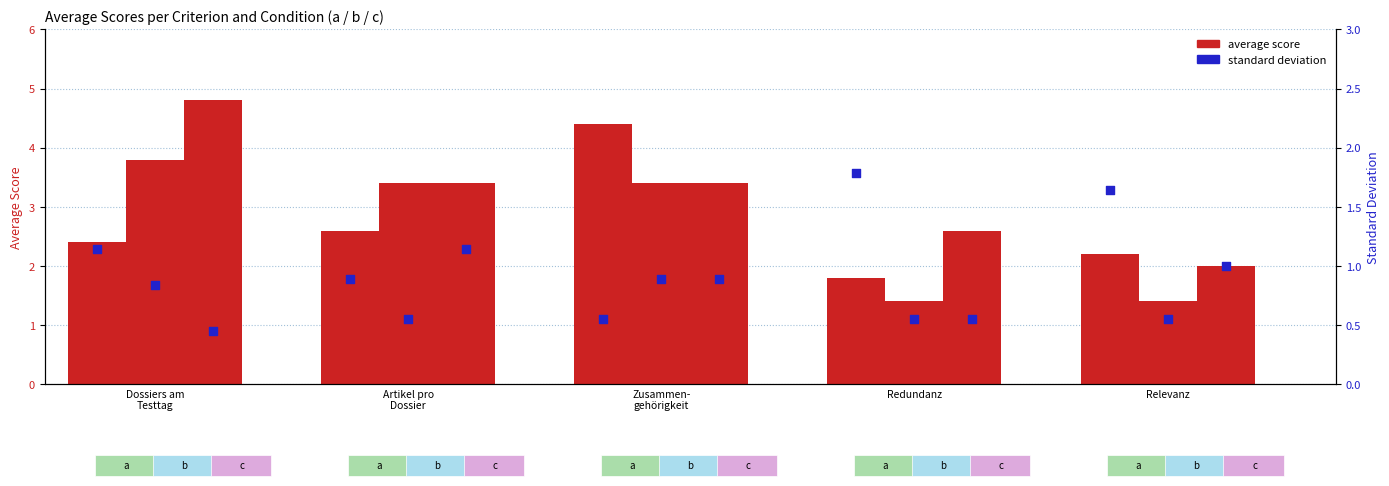

Which series has the largest total across all categories?

c average